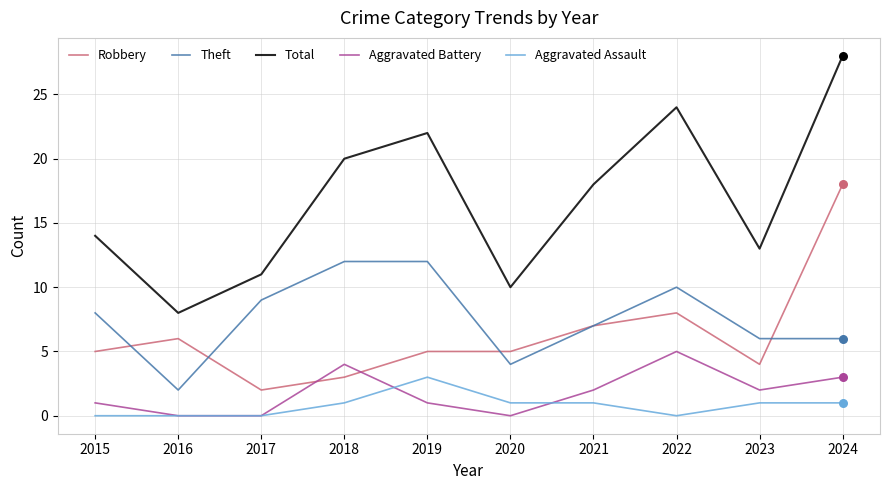

At which category is the sum across all series the highest?

2024